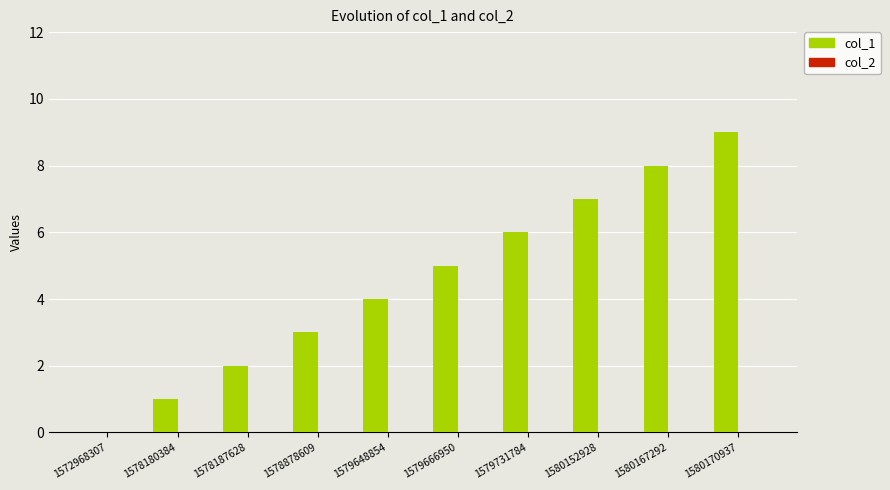

What is the change in value from 1579731784 to 1580152928?

+1